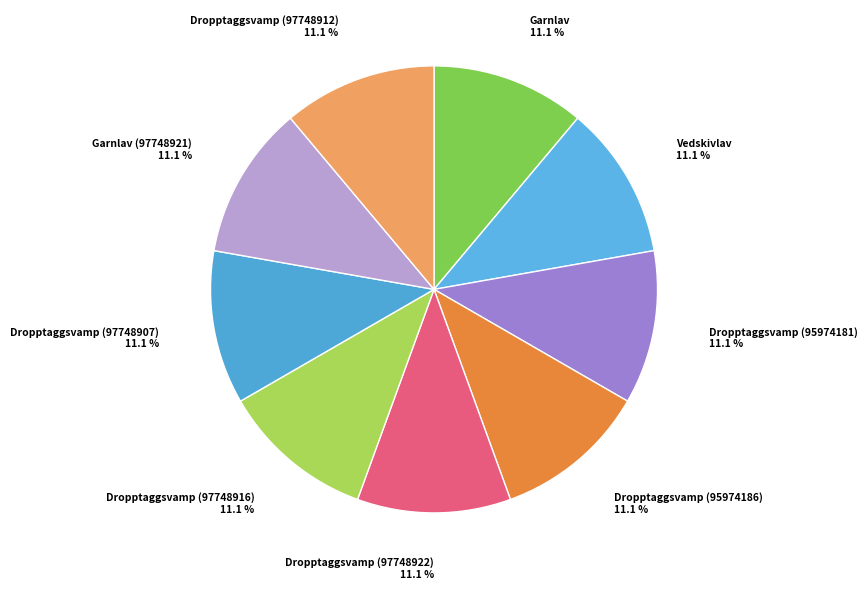

Count the number of slices in the pie.

9